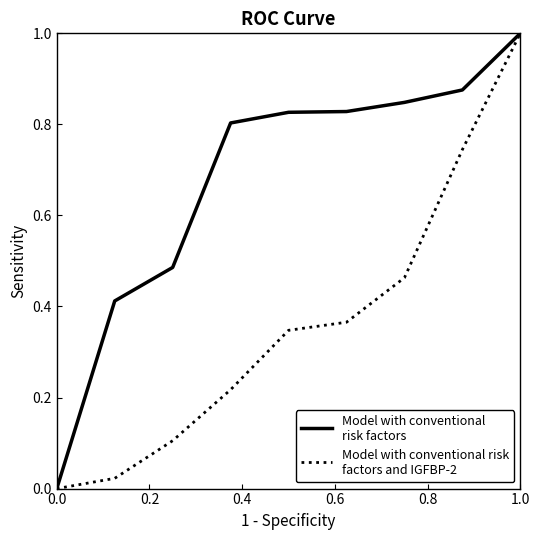

True or false: Model with conventional risk
factors and IGFBP-2 has more than 0 interior local peaks.

False